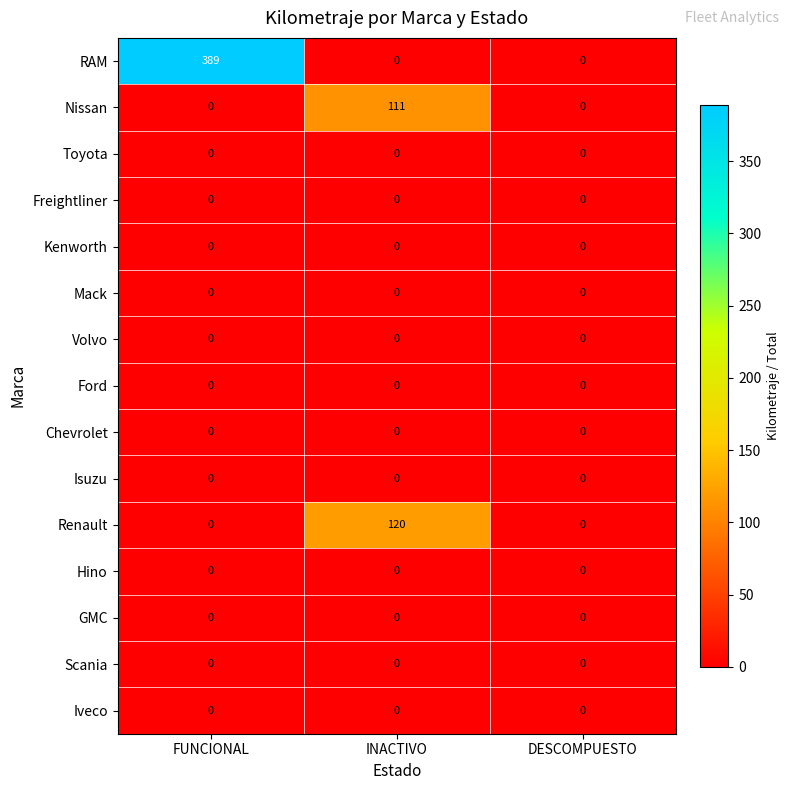

What is the maximum value shown in the chart?

389